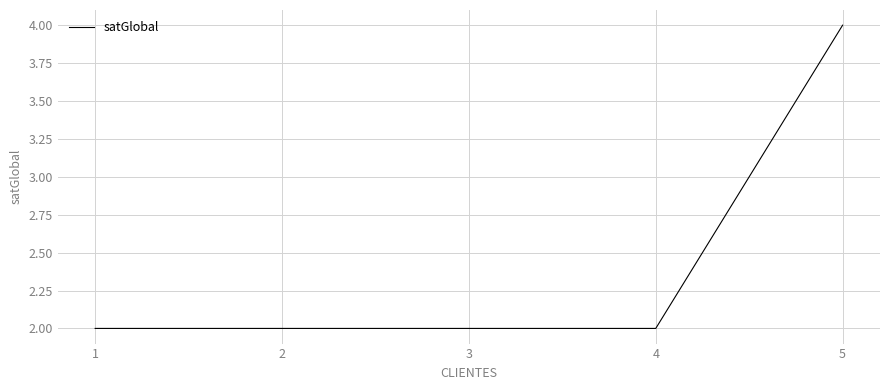

Reading right to left, extract all data points from this chart.

4	2	2	2	2